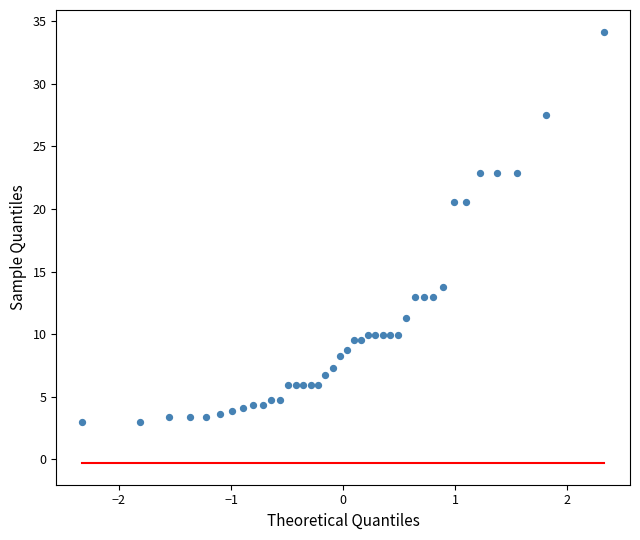

What is the range of Y values (max minus min)?

31.2